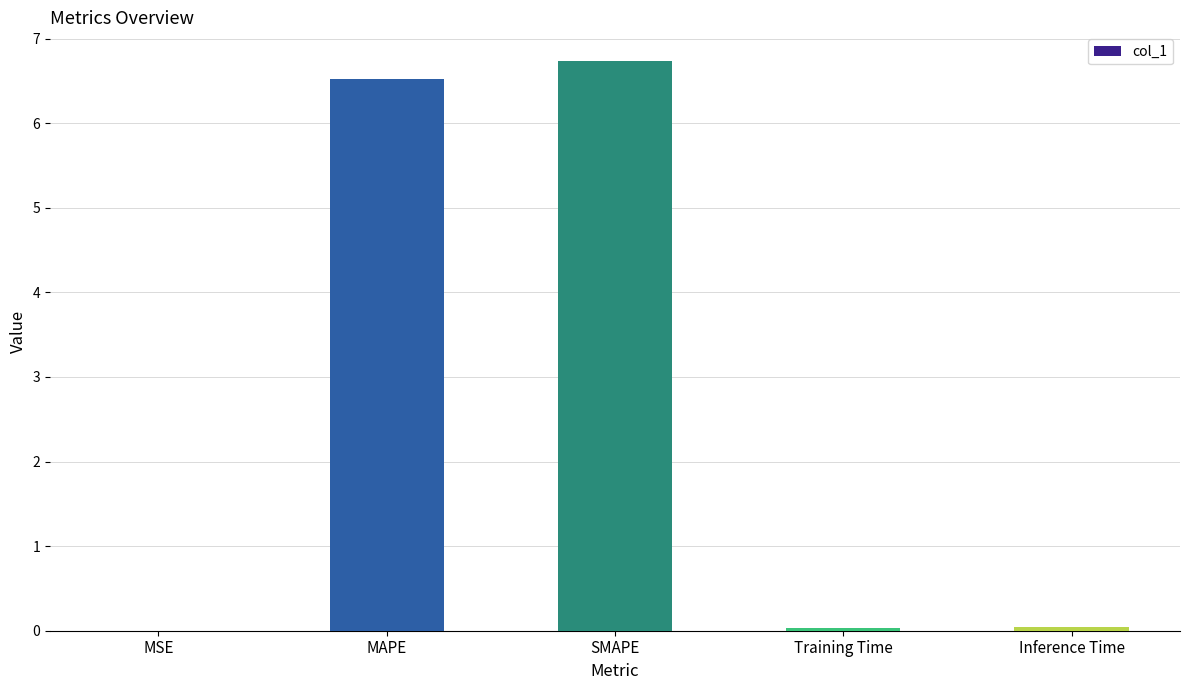

The chart shows a value of 0.0 at Training Time. True or false?

True